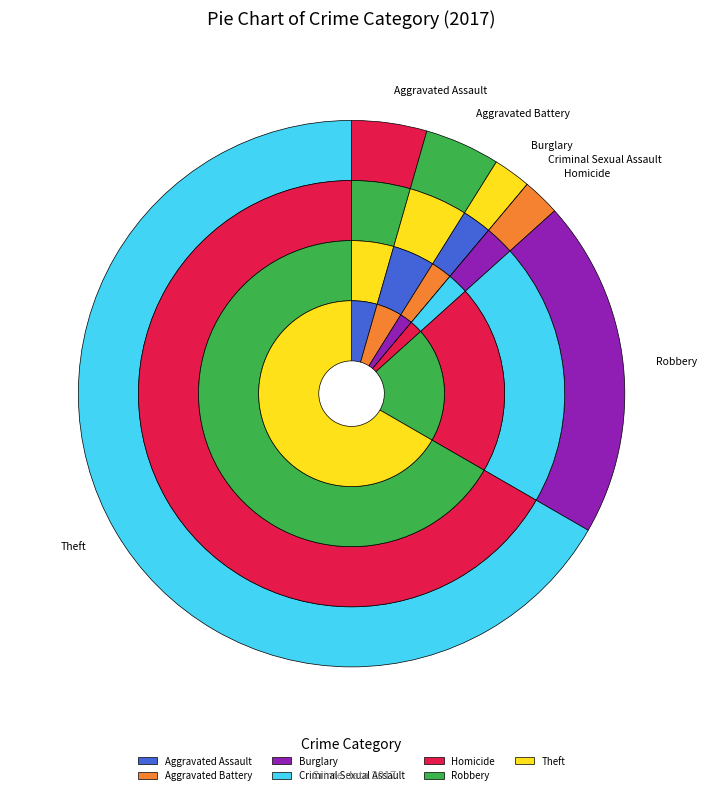

To the nearest percent, what is the difference between the largest and smallest slice percentages?

67%